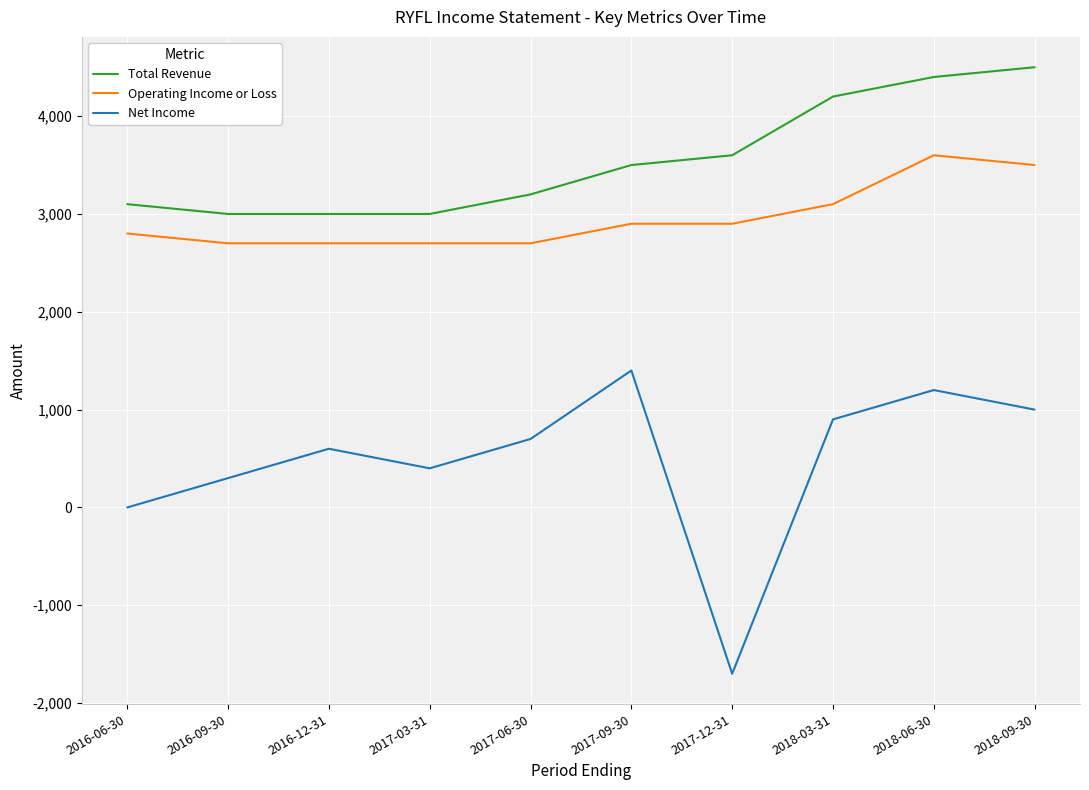

Reading left to right, list all the values displayed in this chart.

Total Revenue: 2016-06-30=3100	2016-09-30=3000	2016-12-31=3000	2017-03-31=3000	2017-06-30=3200	2017-09-30=3500	2017-12-31=3600	2018-03-31=4200	2018-06-30=4400	2018-09-30=4500
Operating Income or Loss: 2016-06-30=2800	2016-09-30=2700	2016-12-31=2700	2017-03-31=2700	2017-06-30=2700	2017-09-30=2900	2017-12-31=2900	2018-03-31=3100	2018-06-30=3600	2018-09-30=3500
Net Income: 2016-06-30=0	2016-09-30=300	2016-12-31=600	2017-03-31=400	2017-06-30=700	2017-09-30=1400	2017-12-31=-1700	2018-03-31=900	2018-06-30=1200	2018-09-30=1000